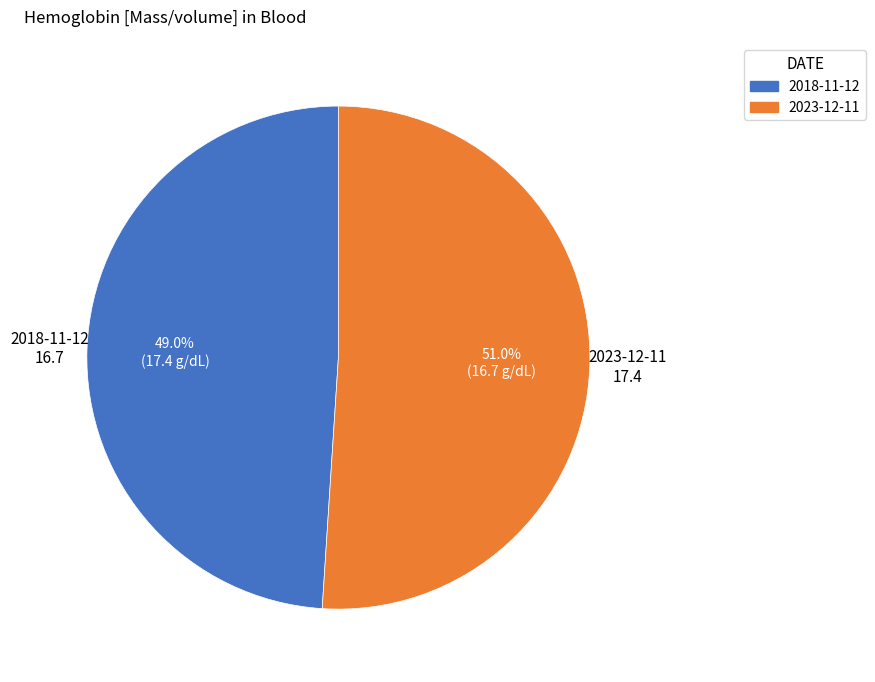

To the nearest percent, what percentage of the pie is 2018-11-12?

49%